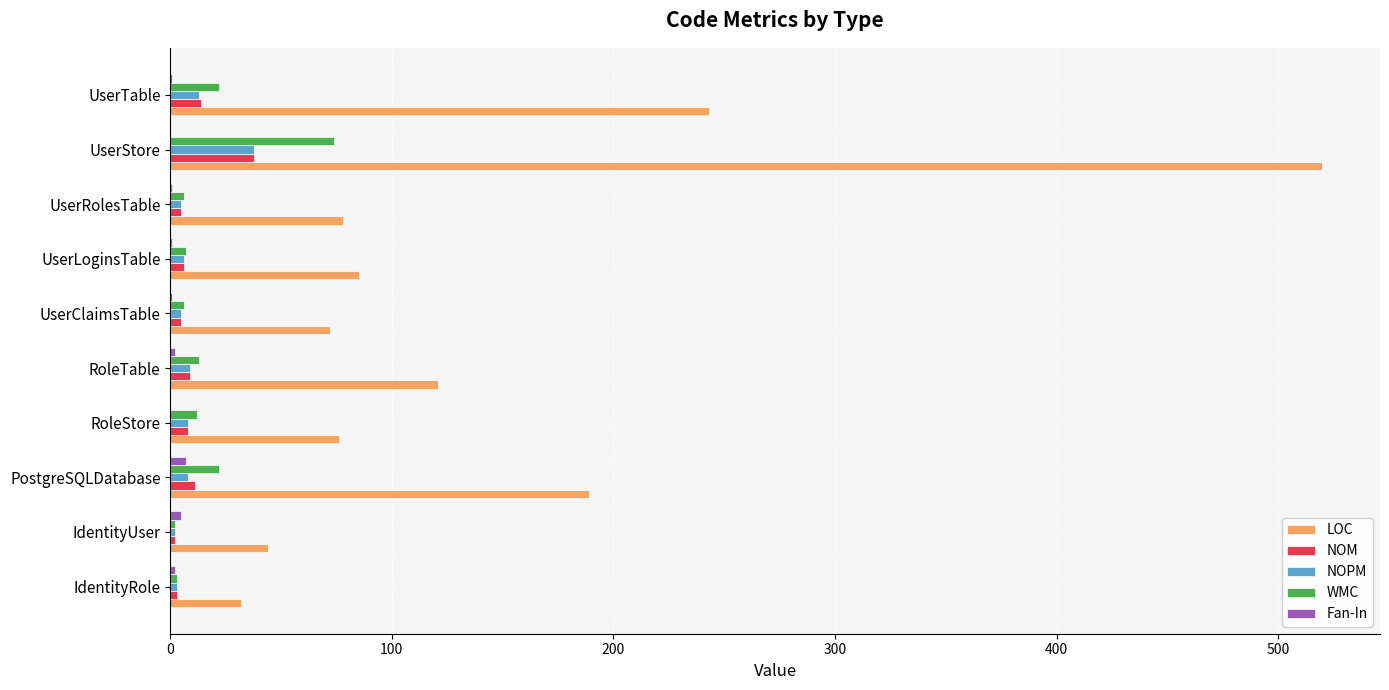

What is the sum of all LOC values?

1460